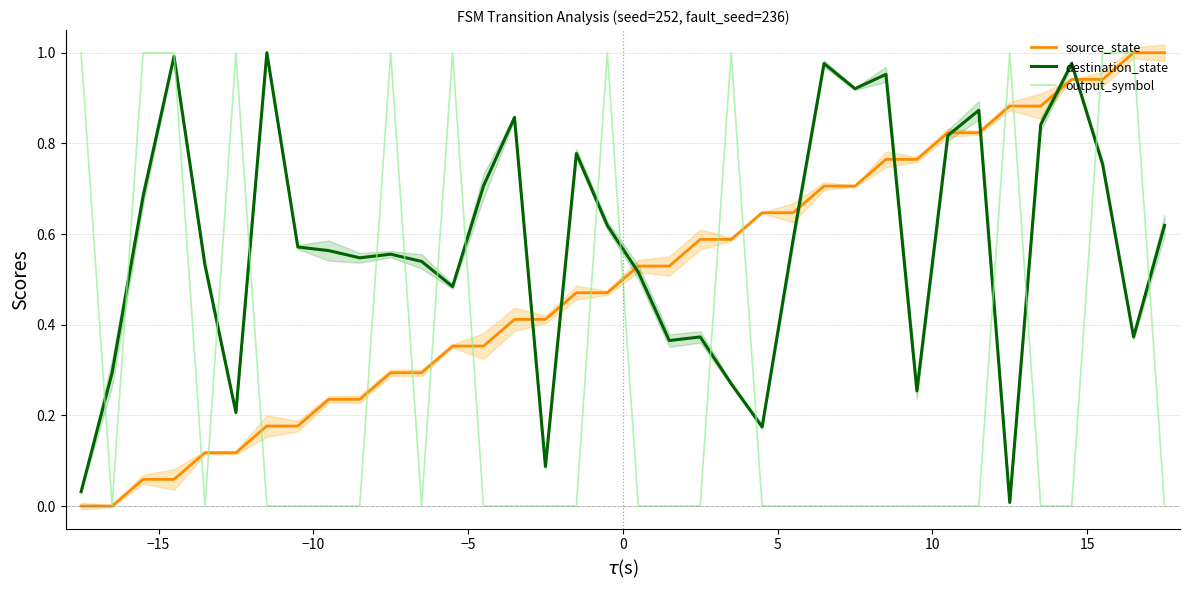

How many data points does each series have?

36